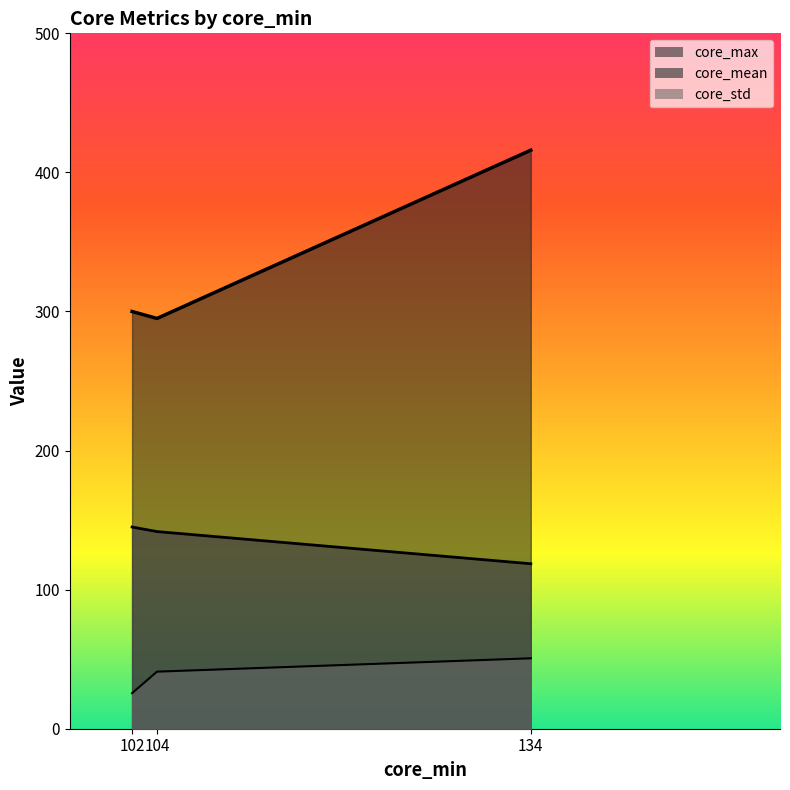

Reading left to right, transcribe all the data shown in this chart.

core_mean: 145.0	141.8	118.6
core_std: 25.6	41.0	50.6
core_max: 300.0	295.0	416.0